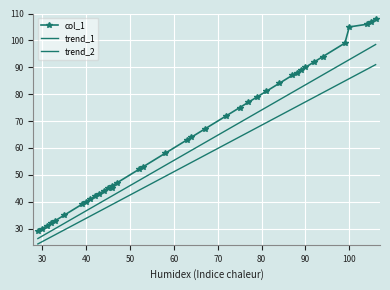

What is the maximum value for trend_2?

91.0